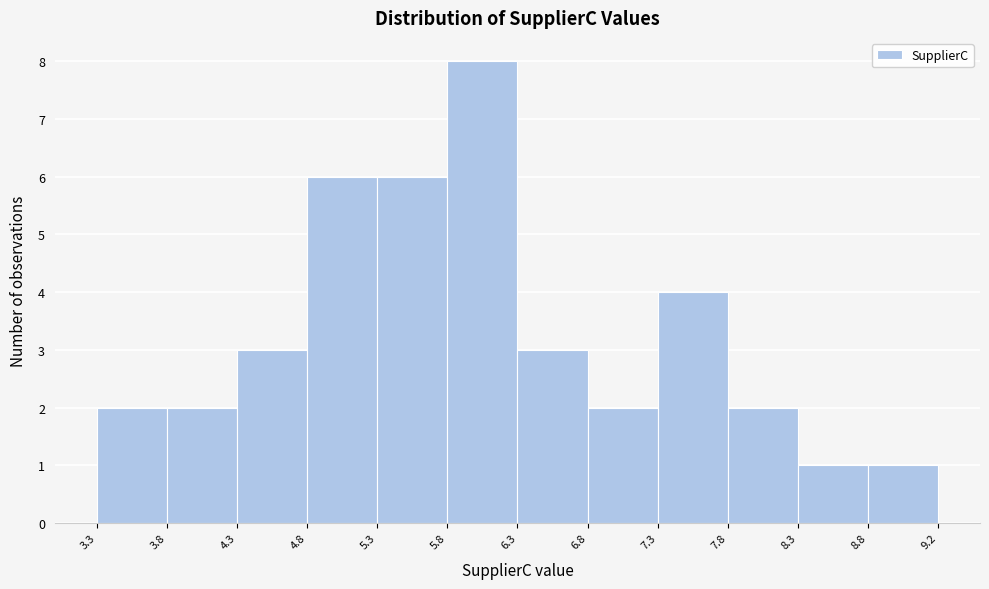

Over which range of the x-axis is the bar tallest?

5.8 to 6.3